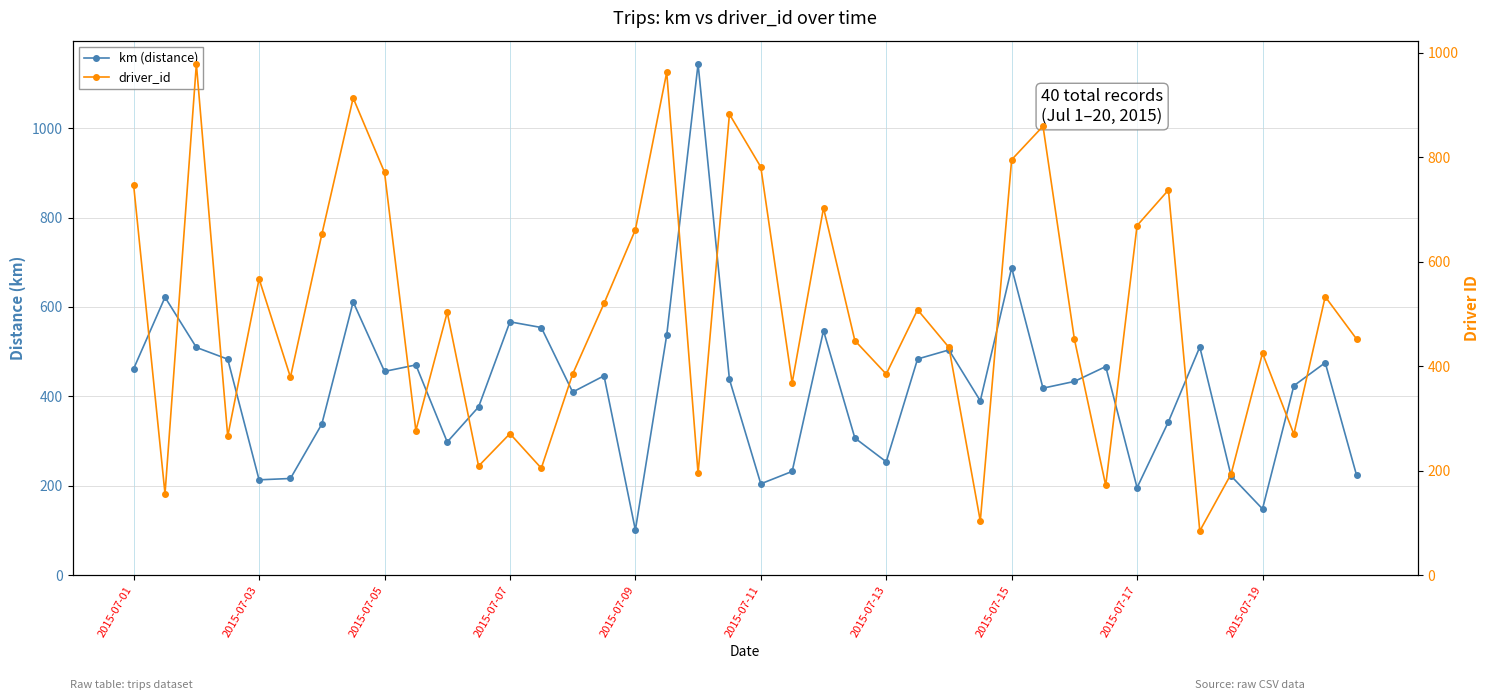

What is the maximum value for km (distance)?

1143.3